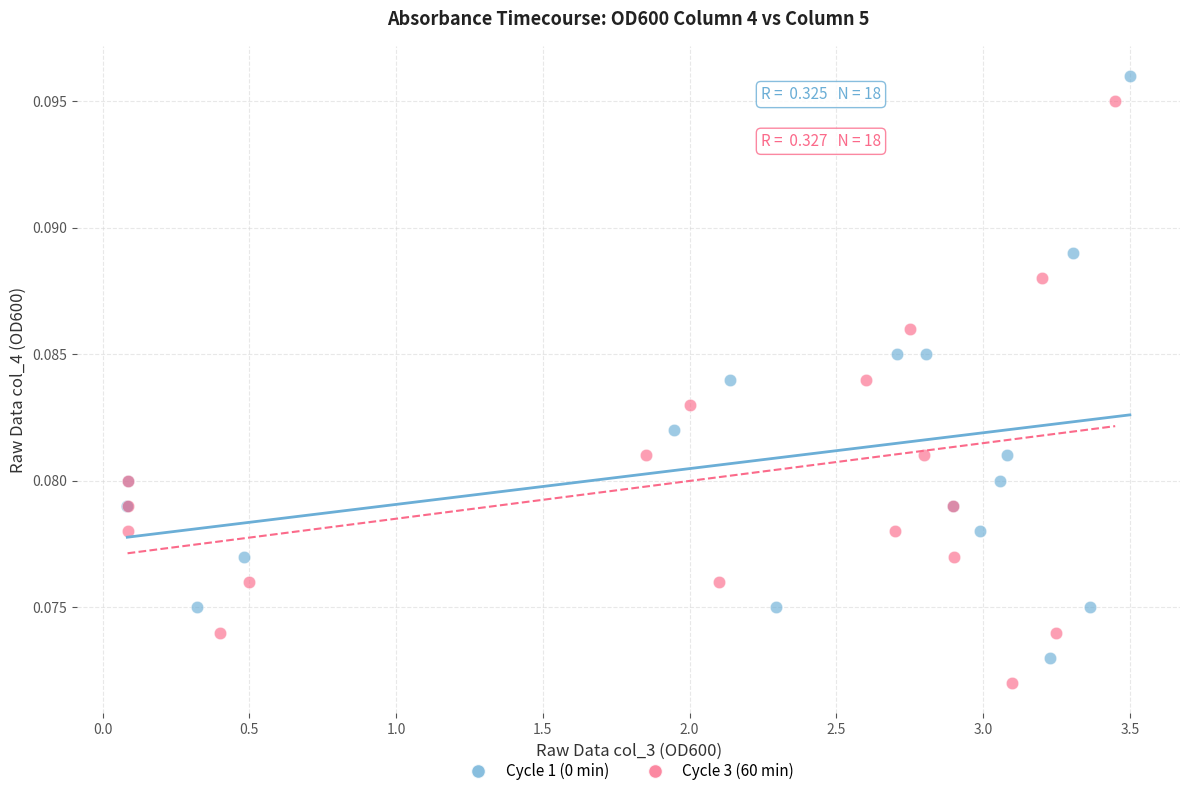

What are all the series names shown in the legend?

Cycle 1 (0 min), Cycle 3 (60 min)